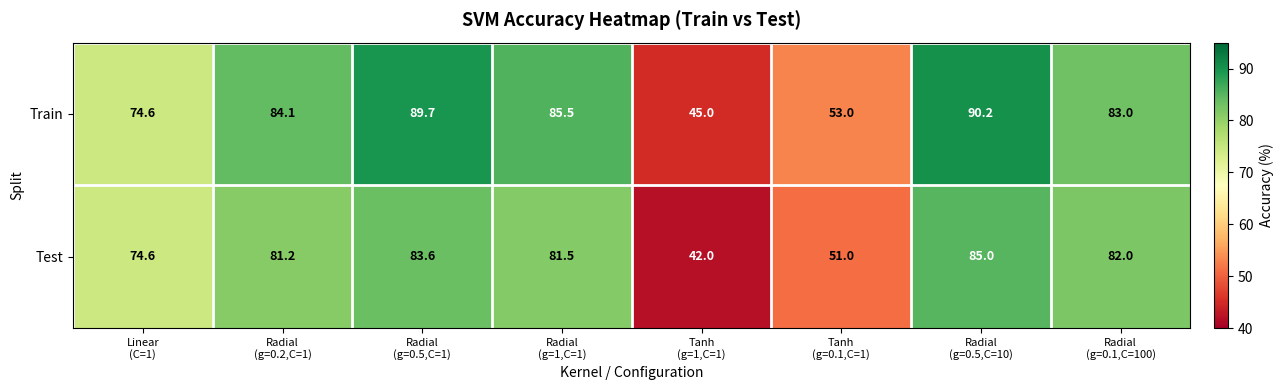

At how many categories does at least one series exceed 80?

5